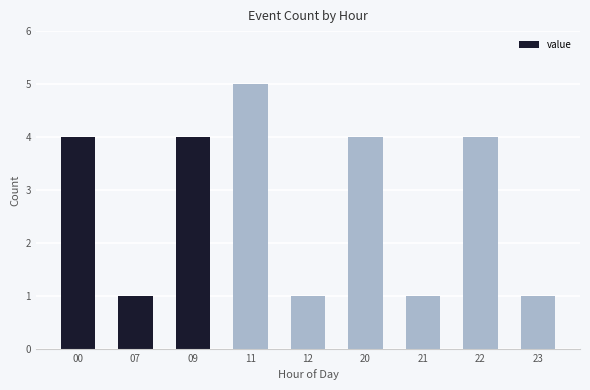

How many series are shown in this chart?

1